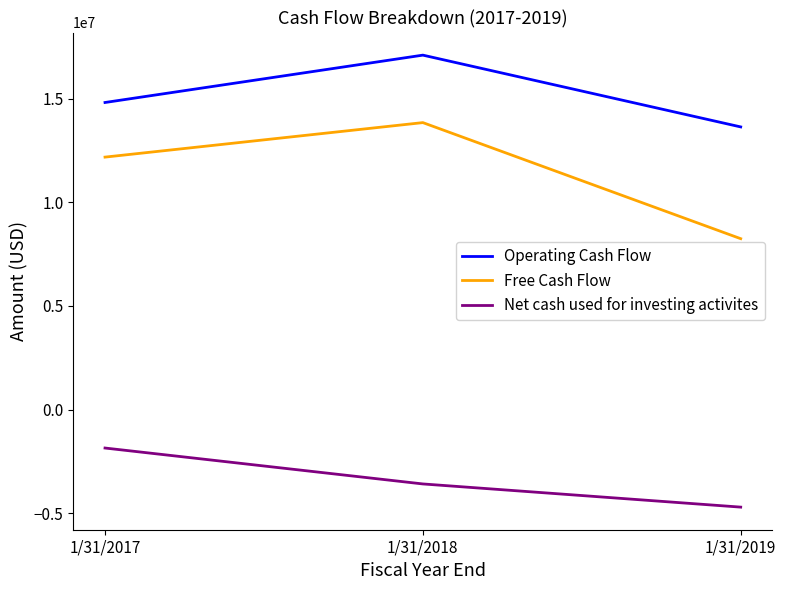

Between 1/31/2018 and 1/31/2019, which series saw the biggest shift?

Free Cash Flow